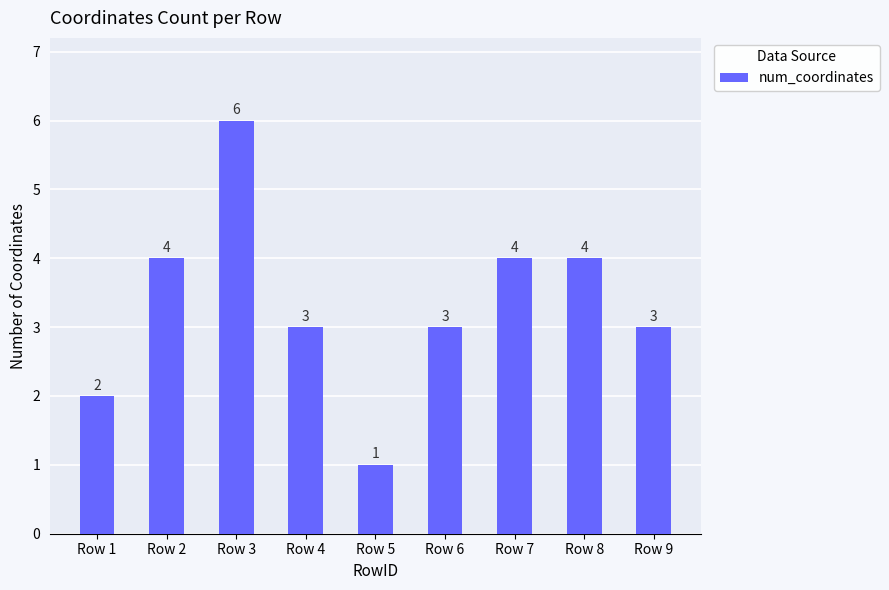

What is the ratio of the value at Row 2 to the value at Row 8?

1.0